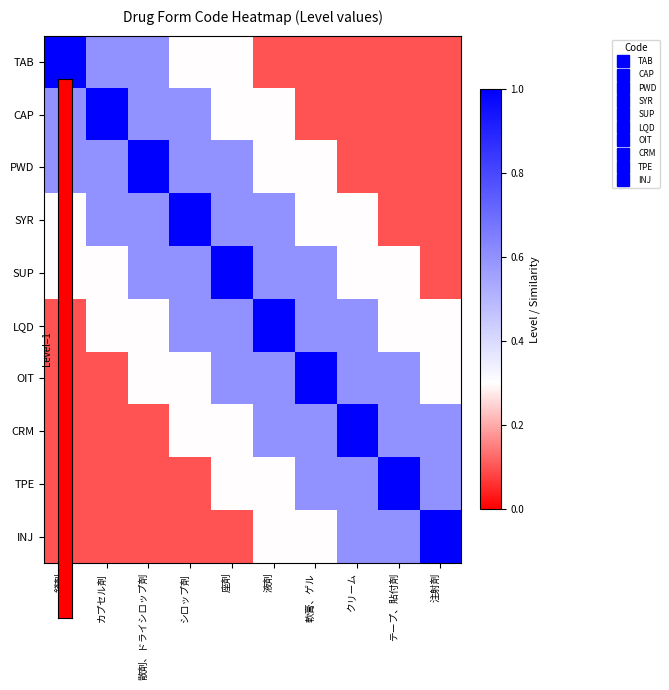

At which category is the sum across all series the highest?

座剤